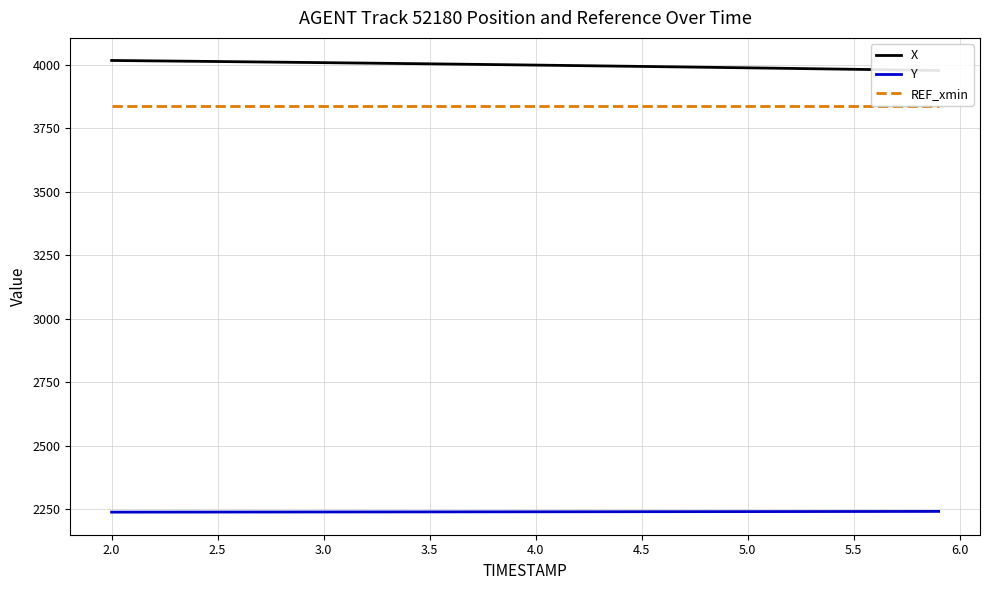

What is the sum of all X values?

159939.6